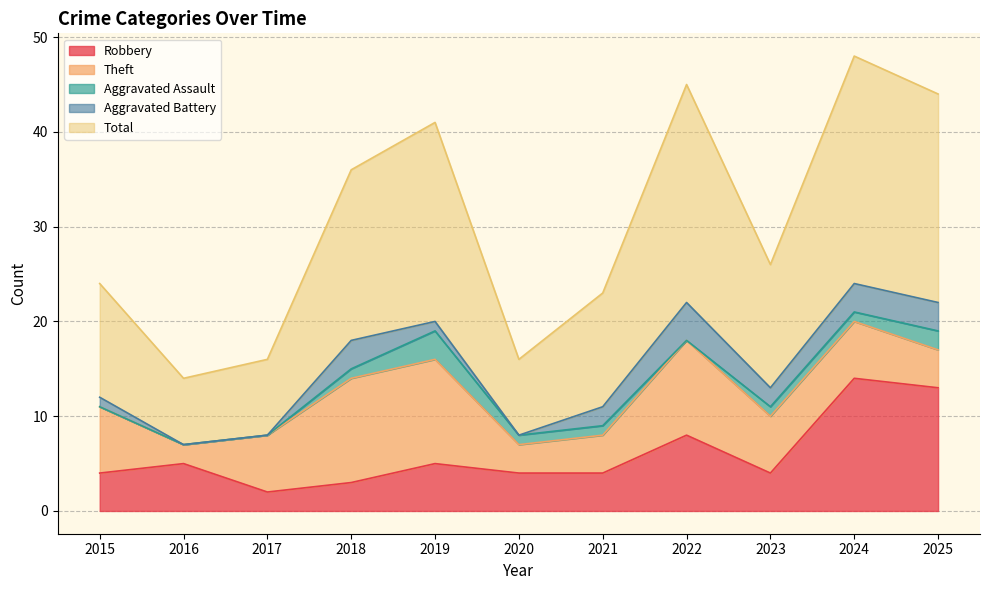

What are all the series names shown in the legend?

Robbery, Theft, Aggravated Assault, Aggravated Battery, Total